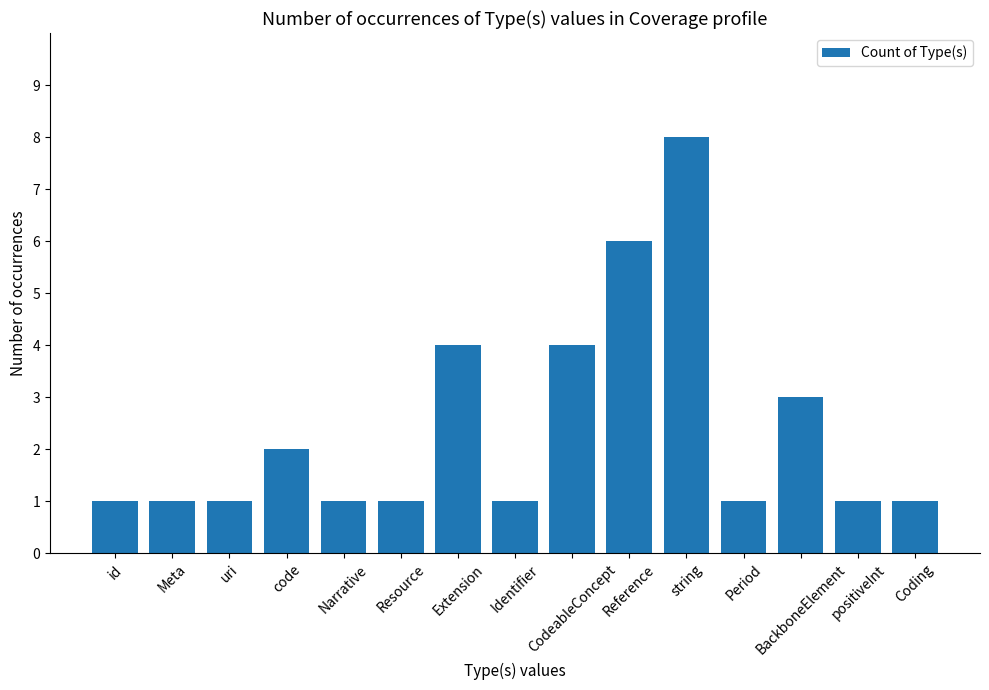

What is the label of the 6th bar from the right?

Reference